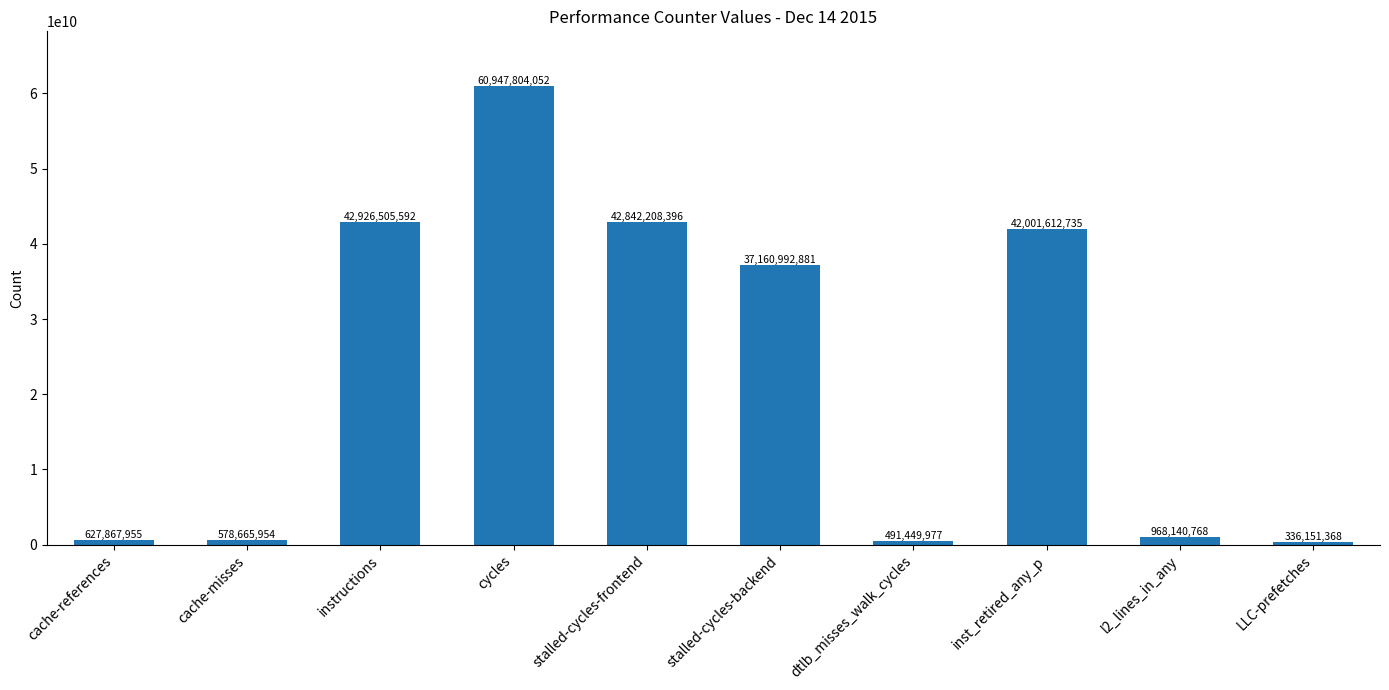

Reading left to right, list all the values displayed in this chart.

cache-references=627867955	cache-misses=578665954	instructions=42926505592	cycles=60947804052	stalled-cycles-frontend=42842208396	stalled-cycles-backend=37160992881	dtlb_misses_walk_cycles=491449977	inst_retired_any_p=42001612735	l2_lines_in_any=968140768	LLC-prefetches=336151368